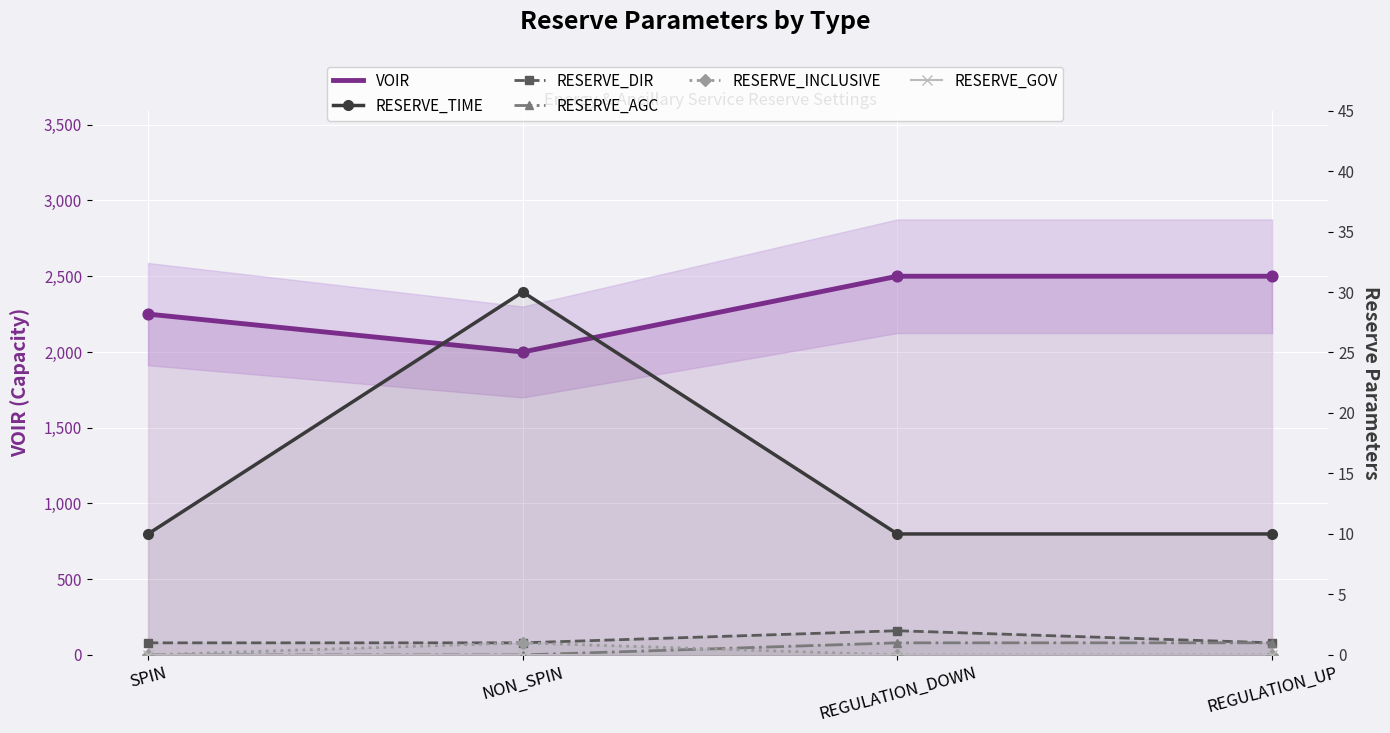

What is the total value across all series at REGULATION_UP?

2512